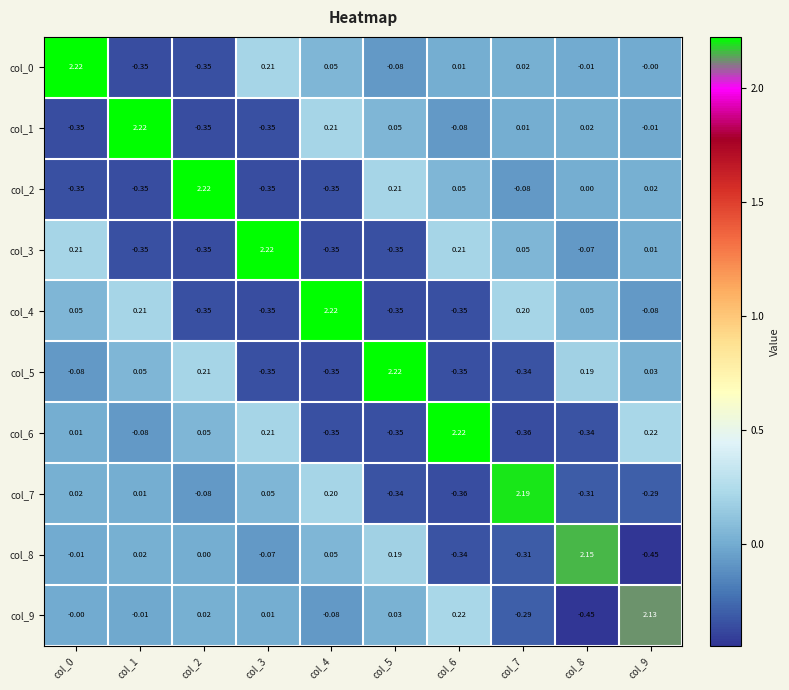

How many distinct data groups are displayed?

10